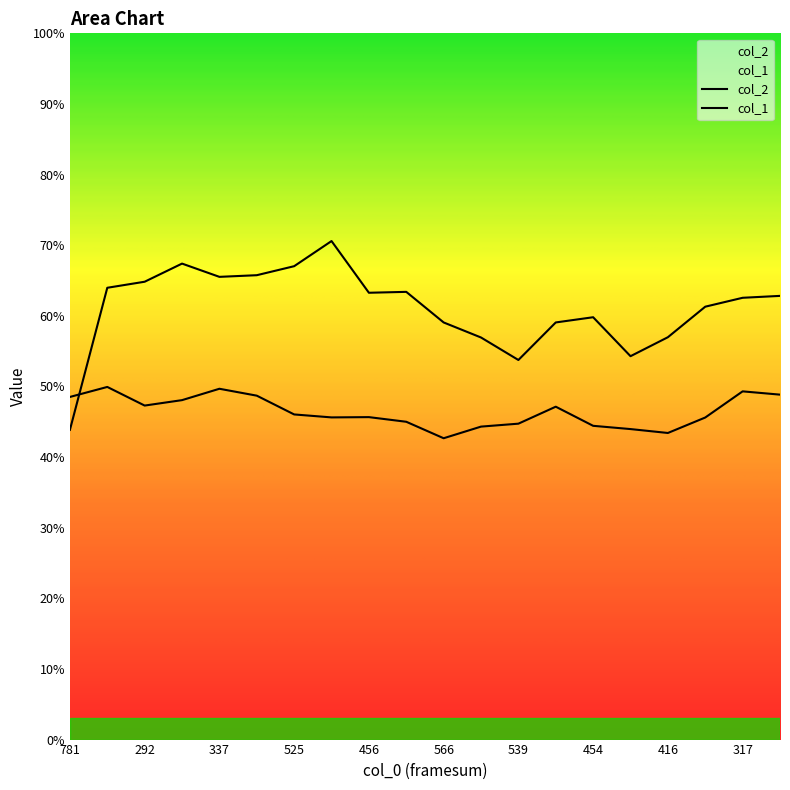

How many lines are shown in the chart?

2